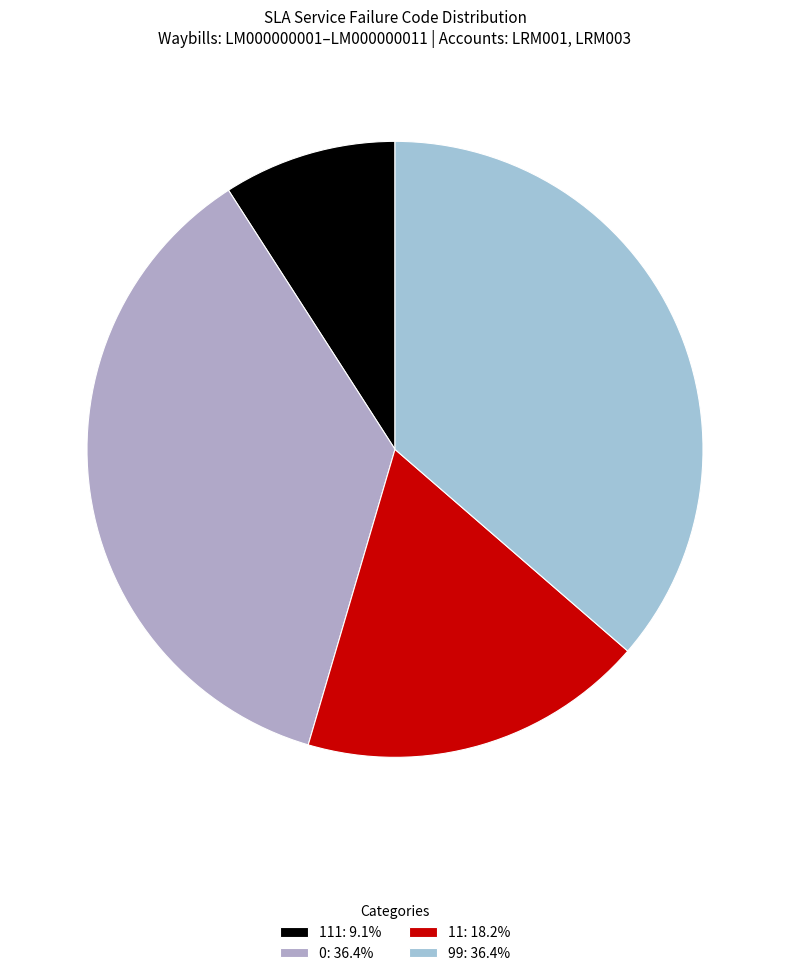

How many segments does this pie chart have?

4